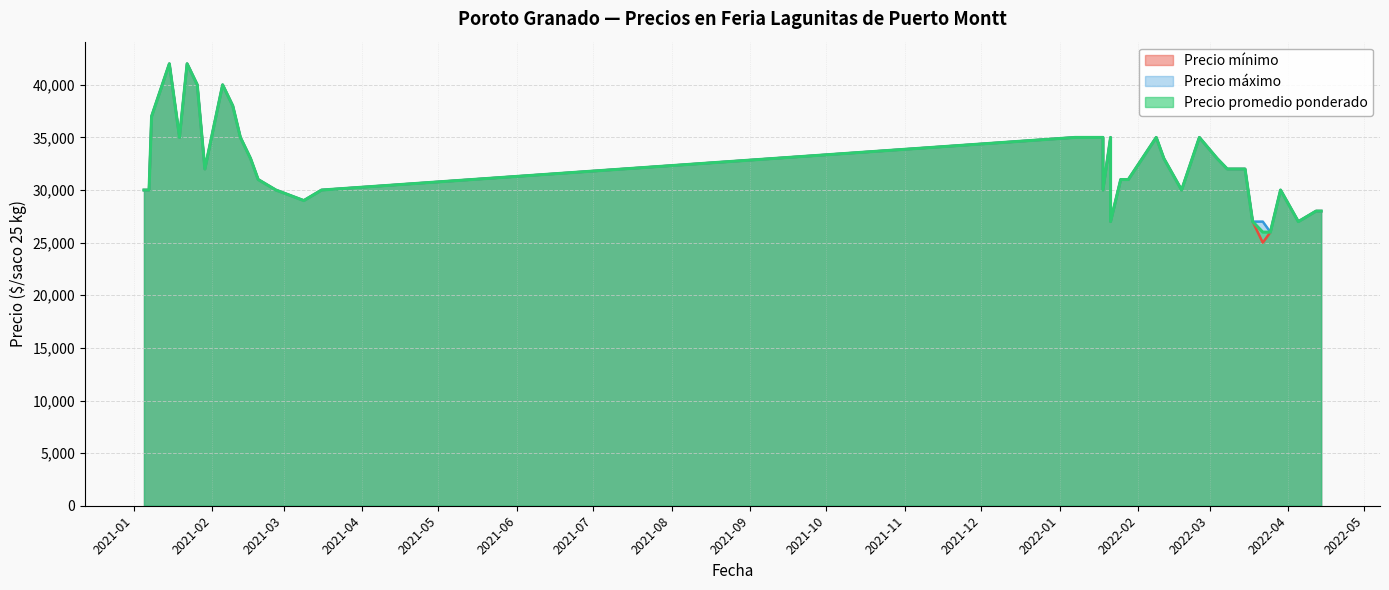

What is the average value of the Precio mínimo series?

32475